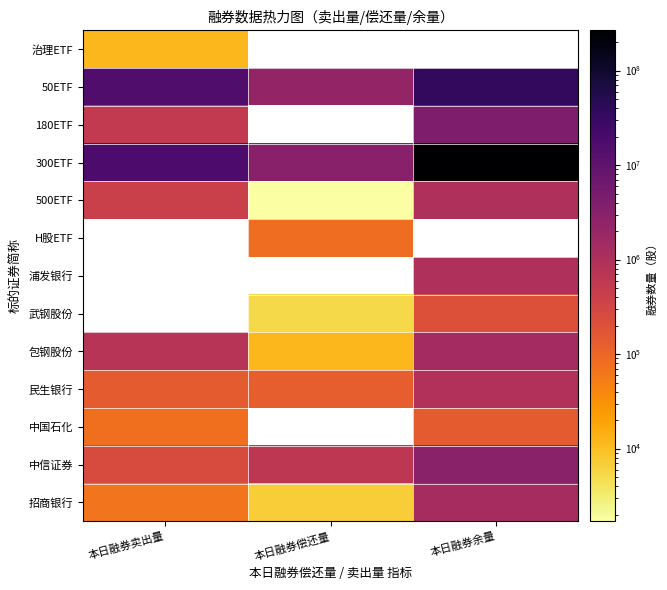

Rank the series by their maximum value, from highest to lowest.

300ETF, 50ETF, 180ETF, 治理ETF, H股ETF, 浦发银行, 武钢股份, 中信证券, 包钢股份, 招商银行, 500ETF, 民生银行, 中国石化